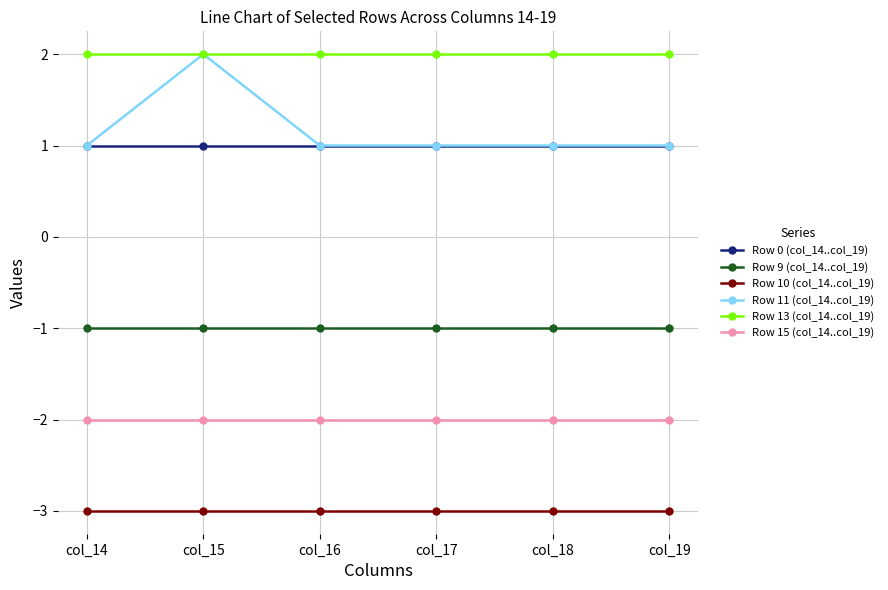

What is the smallest value displayed?

-3